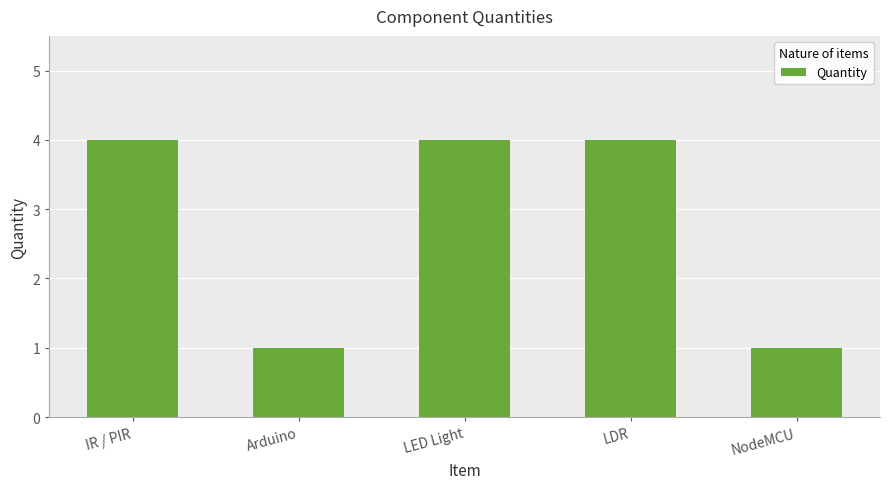

What is the label of the 4th bar from the right?

Arduino